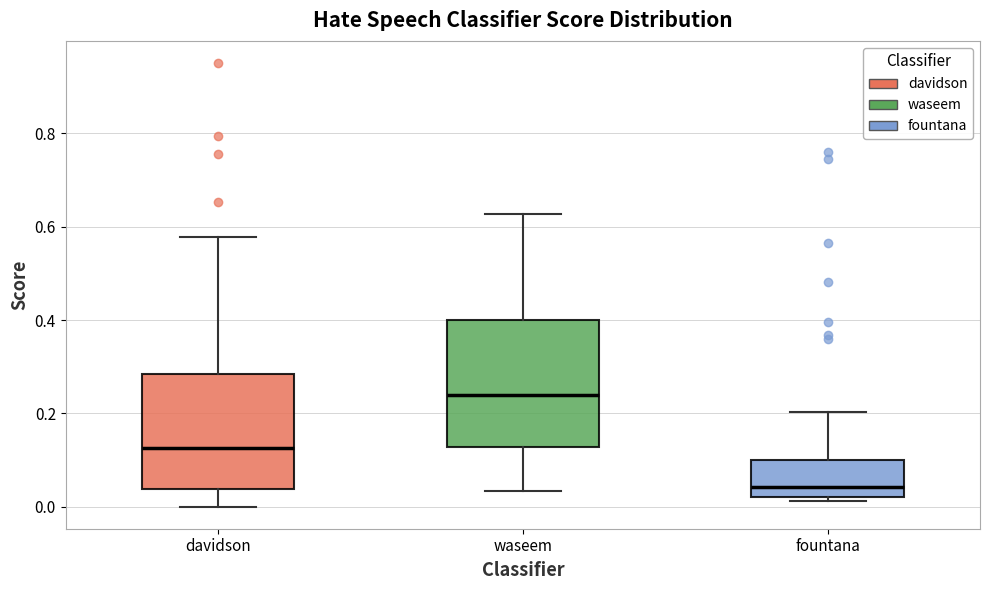

Which box has the lowest median line?

fountana